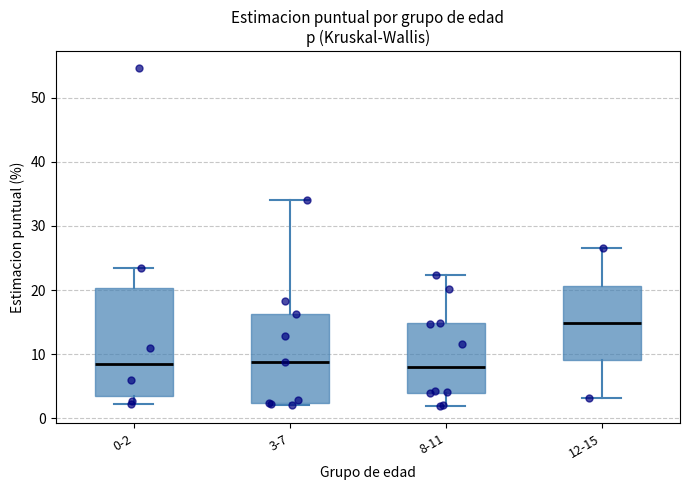

Which box is the tallest, from its lower edge to its upper edge?

0-2